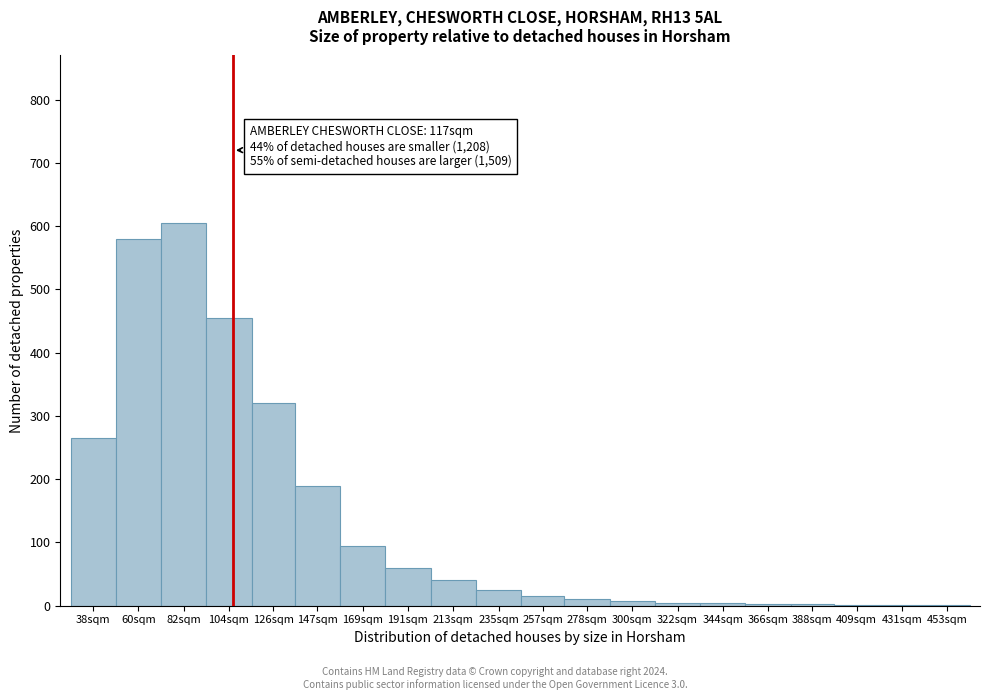

At which label is the value closest to 303?

126sqm